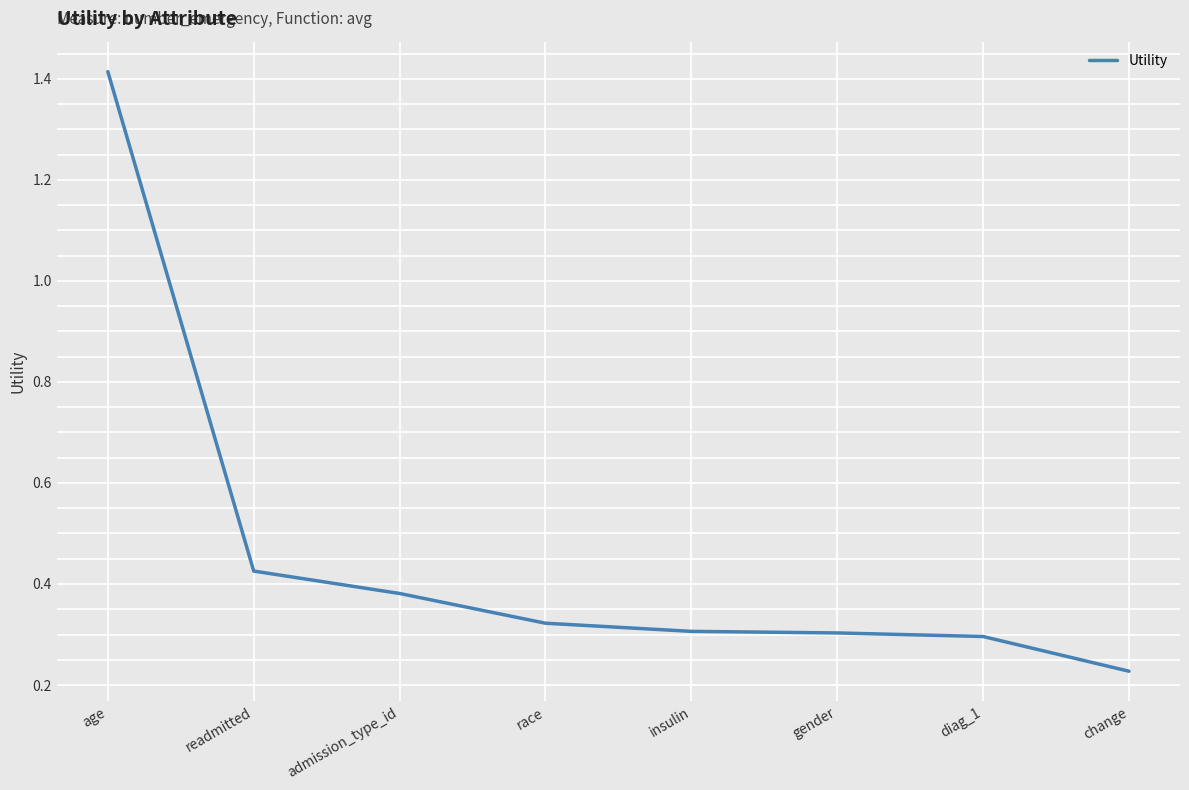

What is the difference between the maximum and minimum values?

1.2